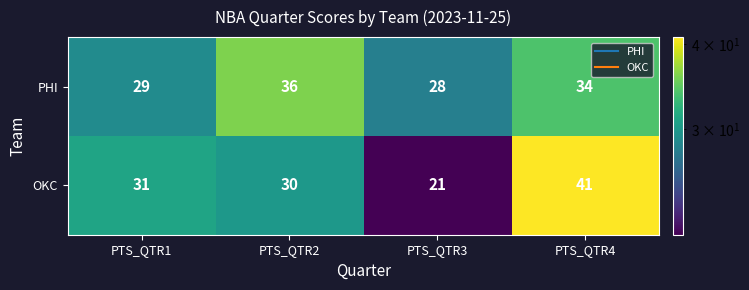

At PTS_QTR3, list the series in order from largest to smallest.

PHI, OKC